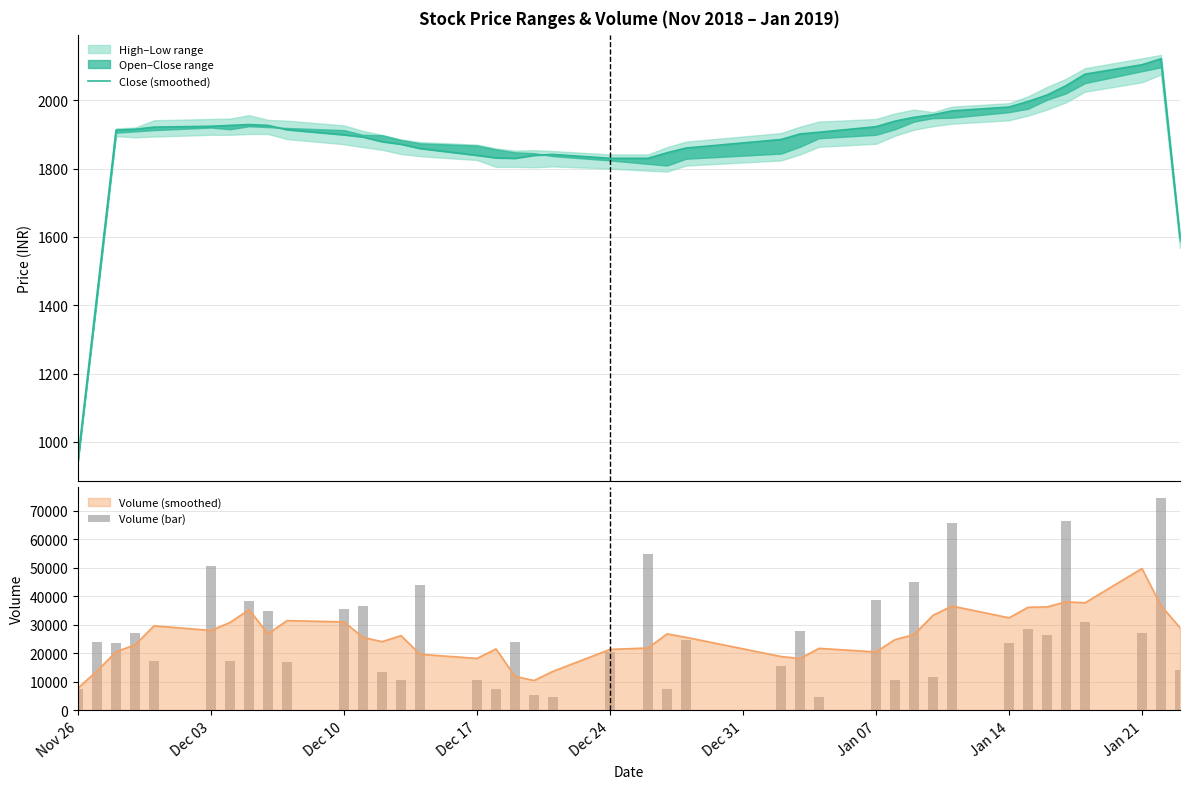

What is the lowest value of the Volume (smoothed) series?

7865.0